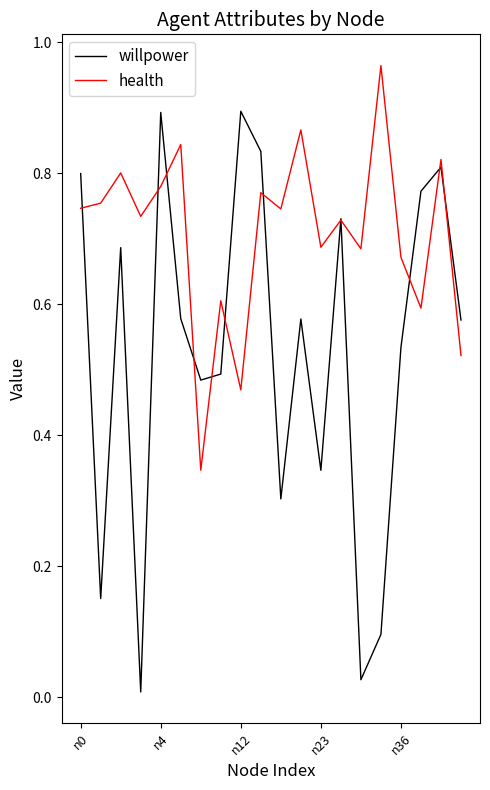

Which series has the widest spread of values?

willpower